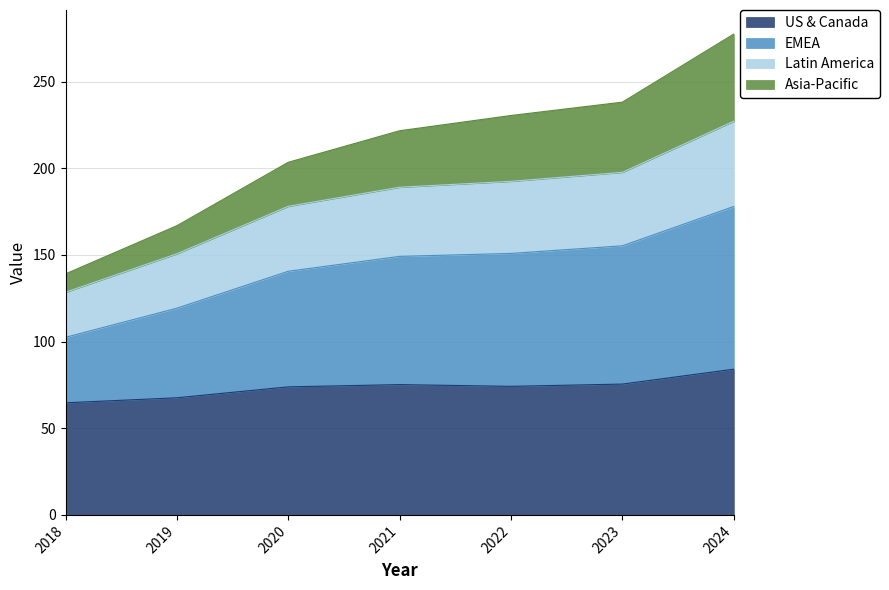

The Asia-Pacific series shows 250.5 at 2020. True or false?

False